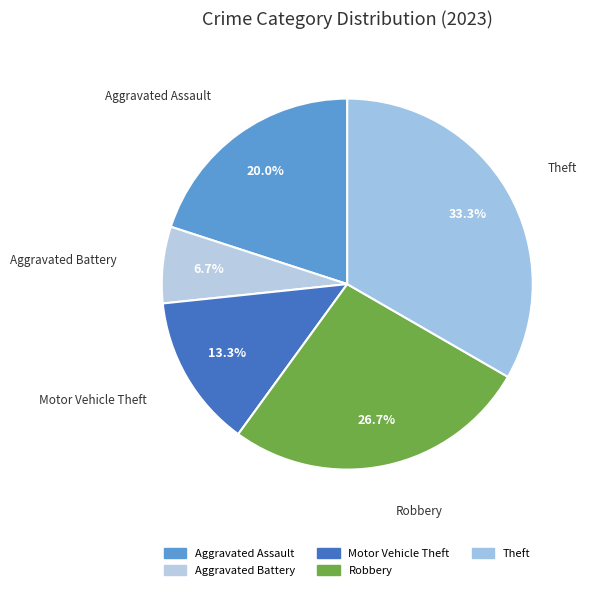

How many segments does this pie chart have?

5